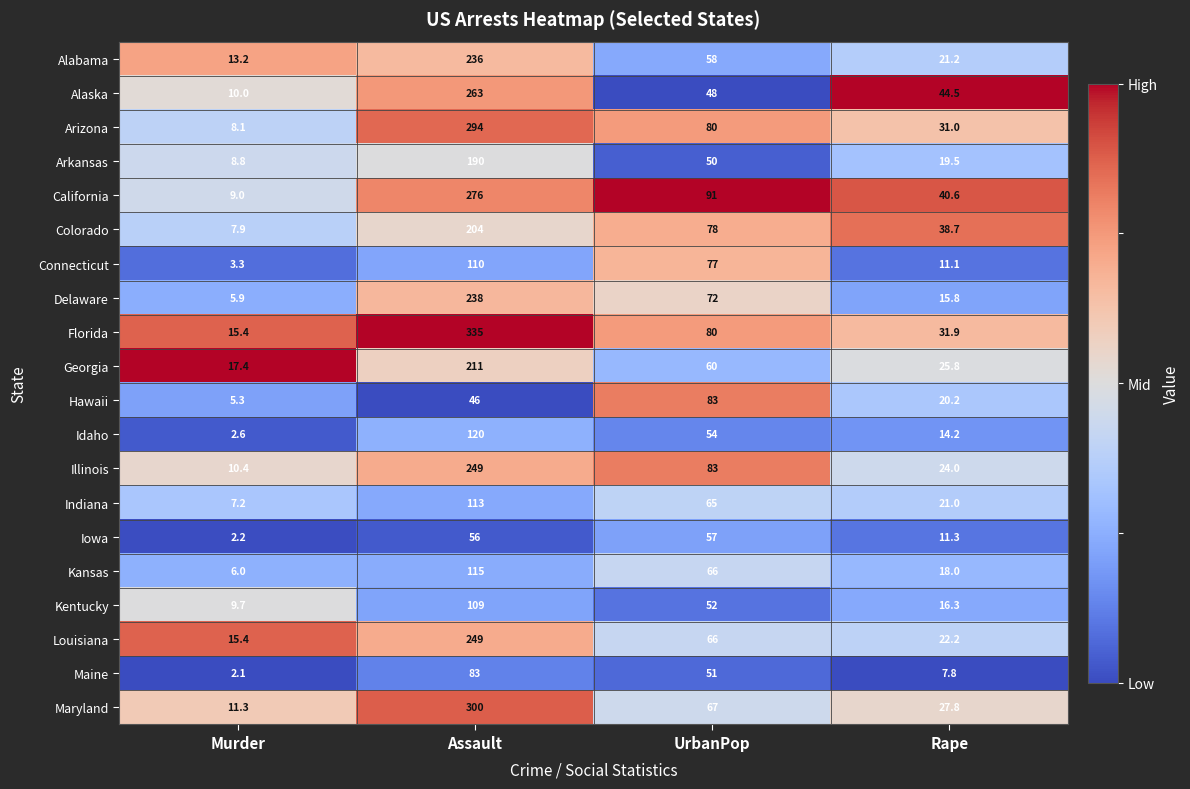

What is the total value across all series at Murder?

171.2